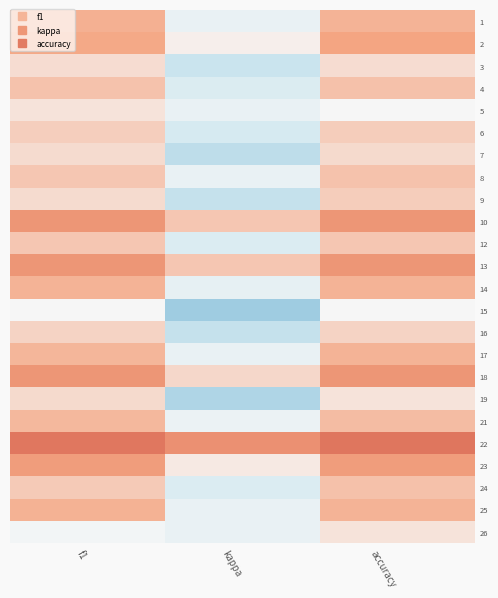

Rank the series by their maximum value, from highest to lowest.

22, 10, 13, 18, 23, 2, 1, 25, 14, 17, 21, 4, 24, 8, 12, 6, 9, 16, 7, 19, 3, 5, 26, 15